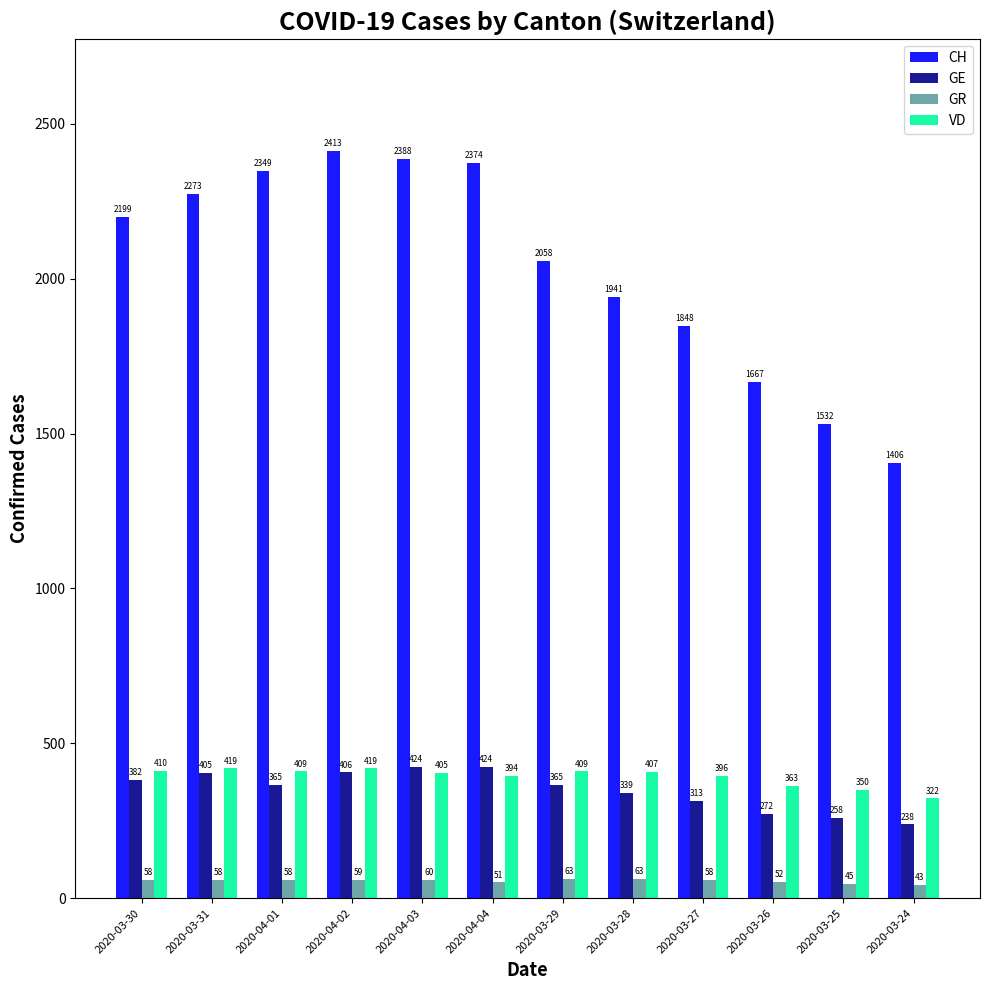

Reading left to right, what are all the values shown in this chart?

CH: 2020-03-30=2199	2020-03-31=2273	2020-04-01=2349	2020-04-02=2413	2020-04-03=2388	2020-04-04=2374	2020-03-29=2058	2020-03-28=1941	2020-03-27=1848	2020-03-26=1667	2020-03-25=1532	2020-03-24=1406
GE: 2020-03-30=382	2020-03-31=405	2020-04-01=365	2020-04-02=406	2020-04-03=424	2020-04-04=424	2020-03-29=365	2020-03-28=339	2020-03-27=313	2020-03-26=272	2020-03-25=258	2020-03-24=238
GR: 2020-03-30=58	2020-03-31=58	2020-04-01=58	2020-04-02=59	2020-04-03=60	2020-04-04=51	2020-03-29=63	2020-03-28=63	2020-03-27=58	2020-03-26=52	2020-03-25=45	2020-03-24=43
VD: 2020-03-30=410	2020-03-31=419	2020-04-01=409	2020-04-02=419	2020-04-03=405	2020-04-04=394	2020-03-29=409	2020-03-28=407	2020-03-27=396	2020-03-26=363	2020-03-25=350	2020-03-24=322